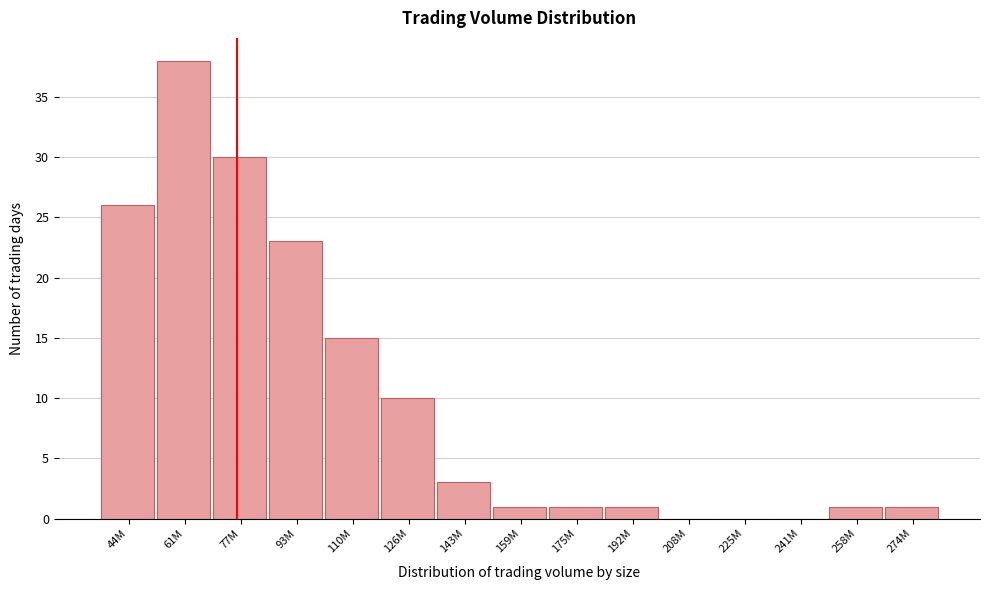

Reading left to right, extract all data points from this chart.

44M=26	61M=38	77M=30	93M=23	110M=15	126M=10	143M=3	159M=1	175M=1	192M=1	208M=0	225M=0	241M=0	258M=1	274M=1